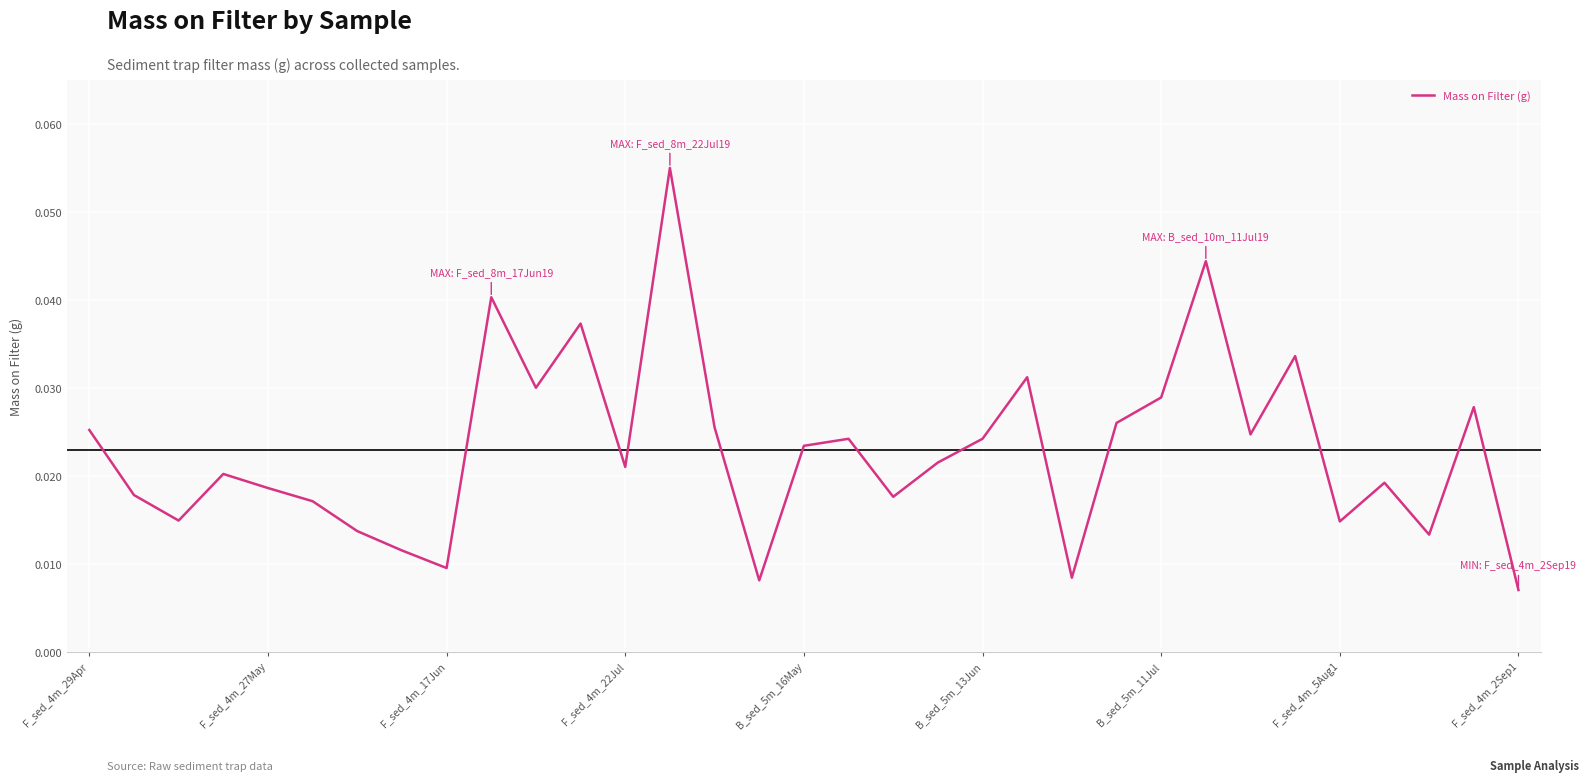

How many interior local peaks (higher than both neighbors) does the data have?

10